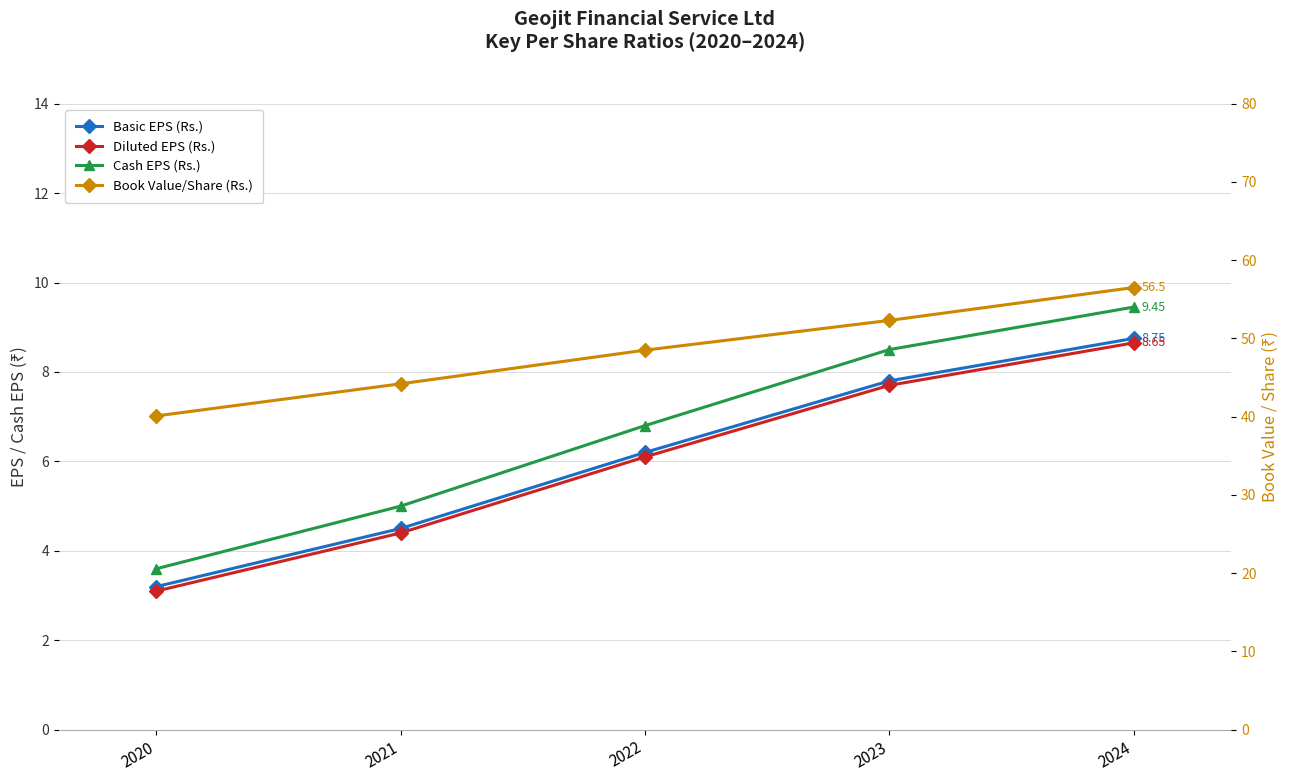

The value of Diluted EPS (Rs.) at 2020 is 4.1. True or false?

False